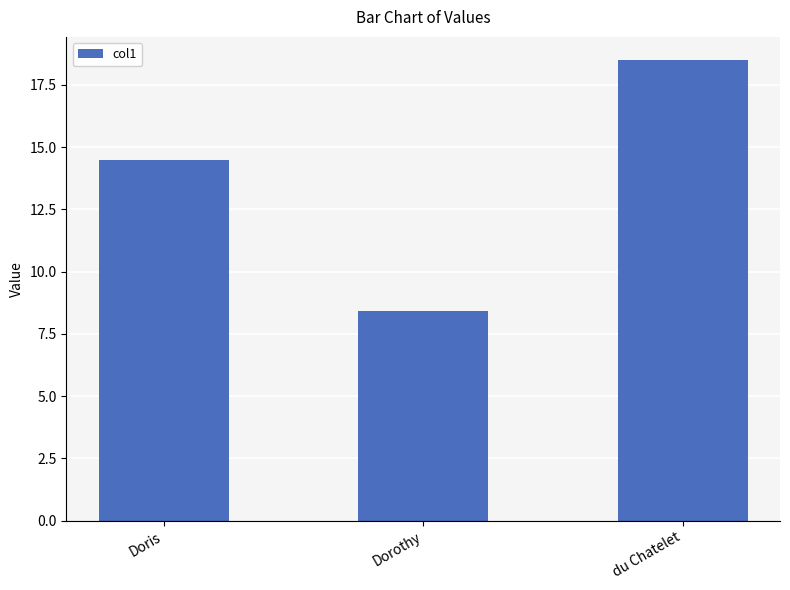

True or false: the data shows 14.5 at Doris.

True